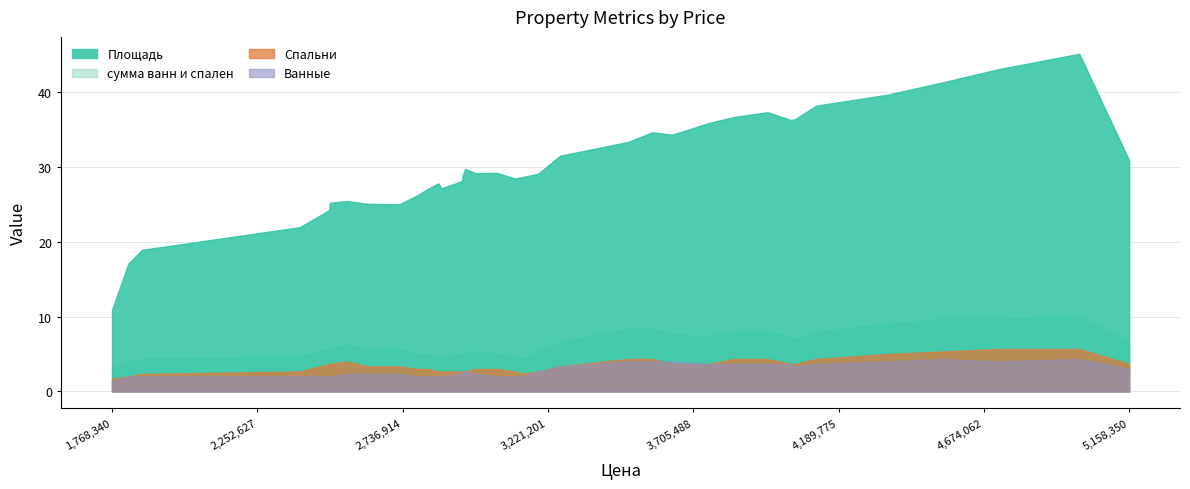

How many intersections are there between Спальни and Ванные?

6